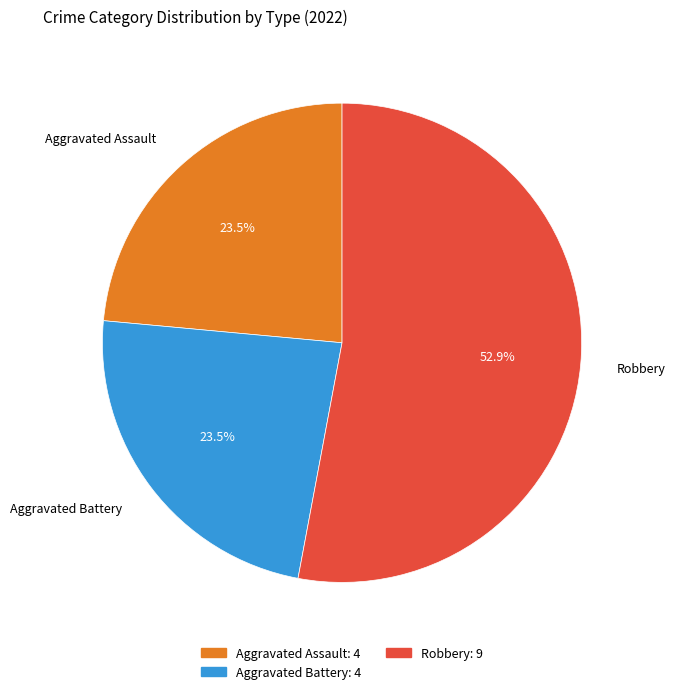

Combined, what portion of the pie is Robbery and Aggravated Assault?

76.5%